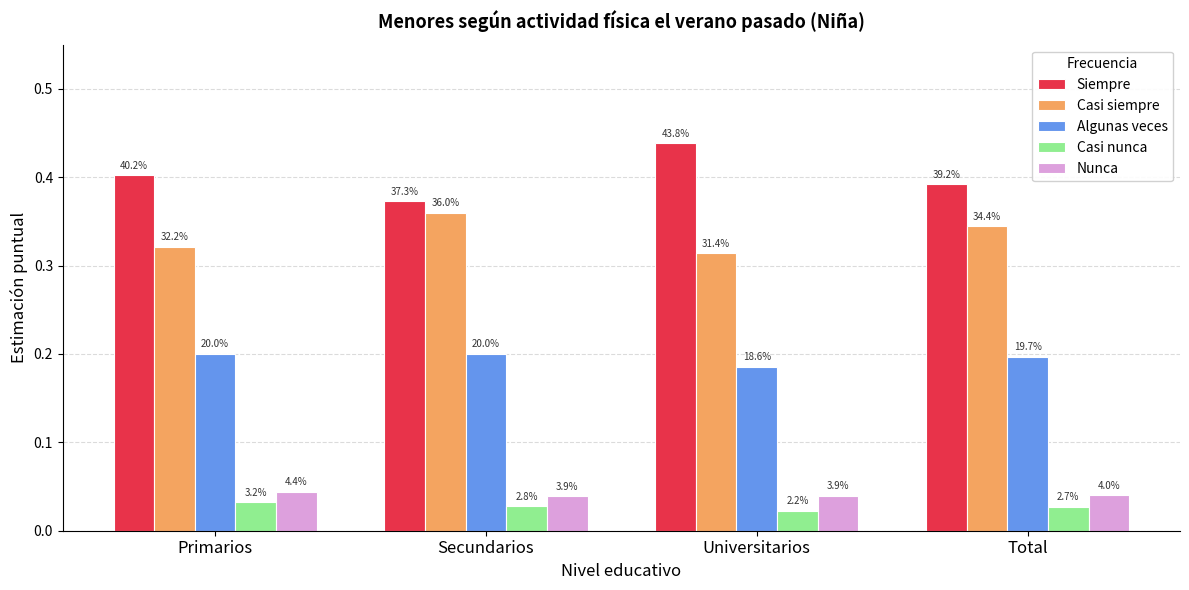

How many bars are there in total?

20